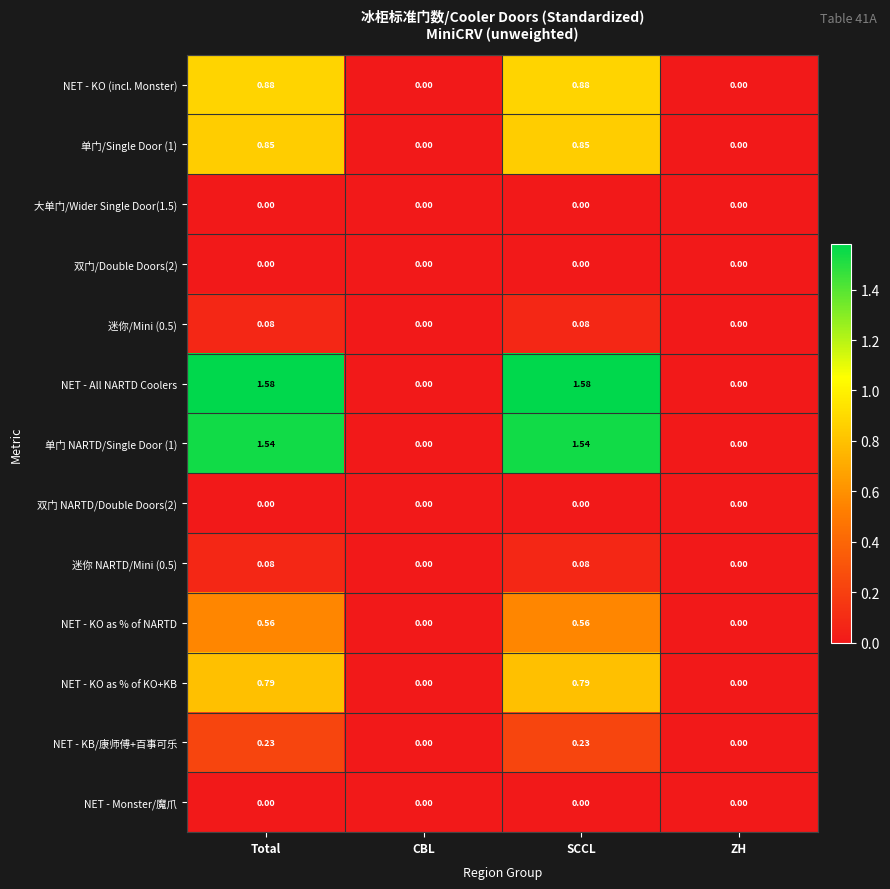

Which series has the largest range (max minus min)?

NET - All NARTD Coolers